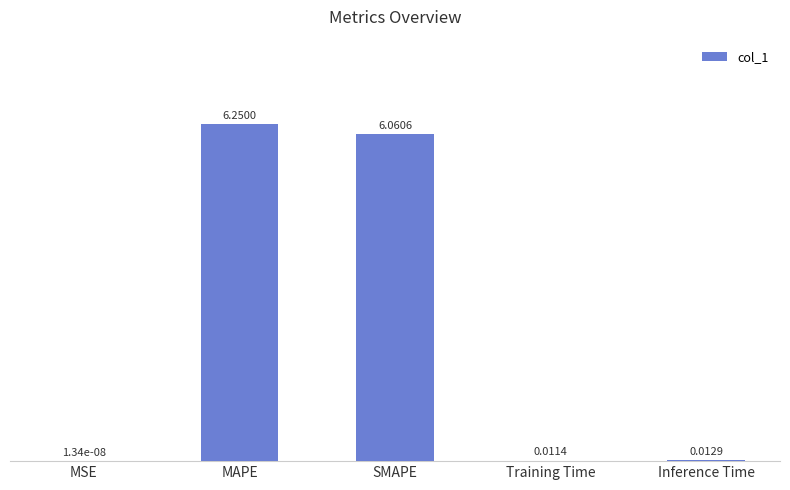

At which label is the value closest to 3?

Inference Time